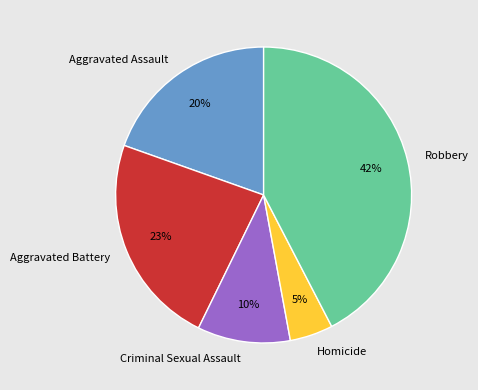

To the nearest percent, what percentage of the pie is Criminal Sexual Assault?

10%